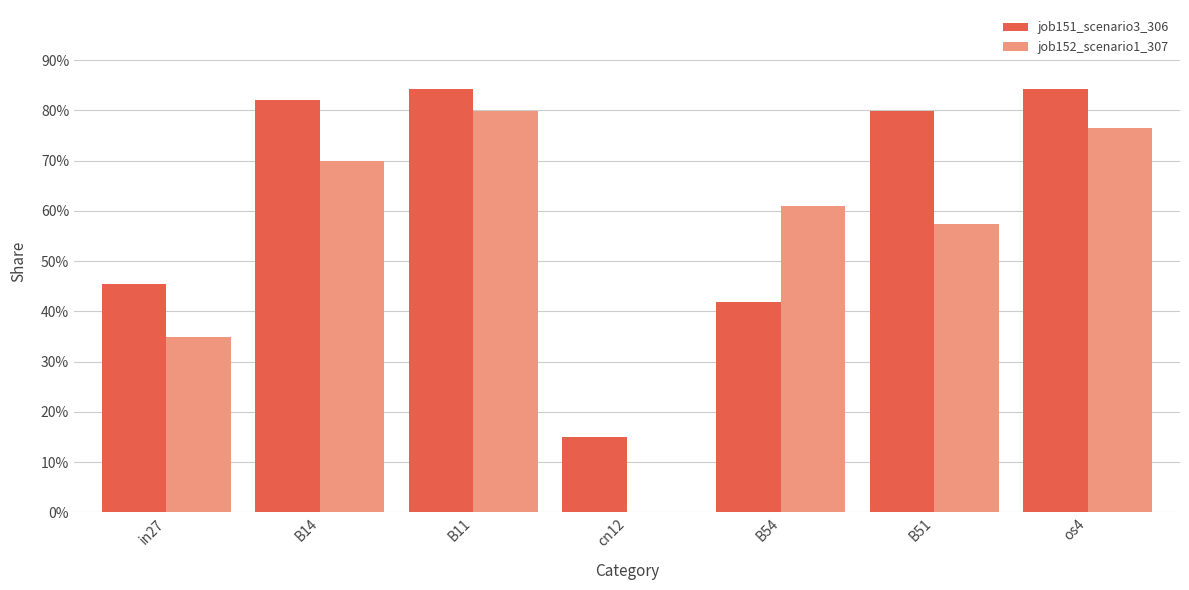

Does the chart contain stacked bars?

No